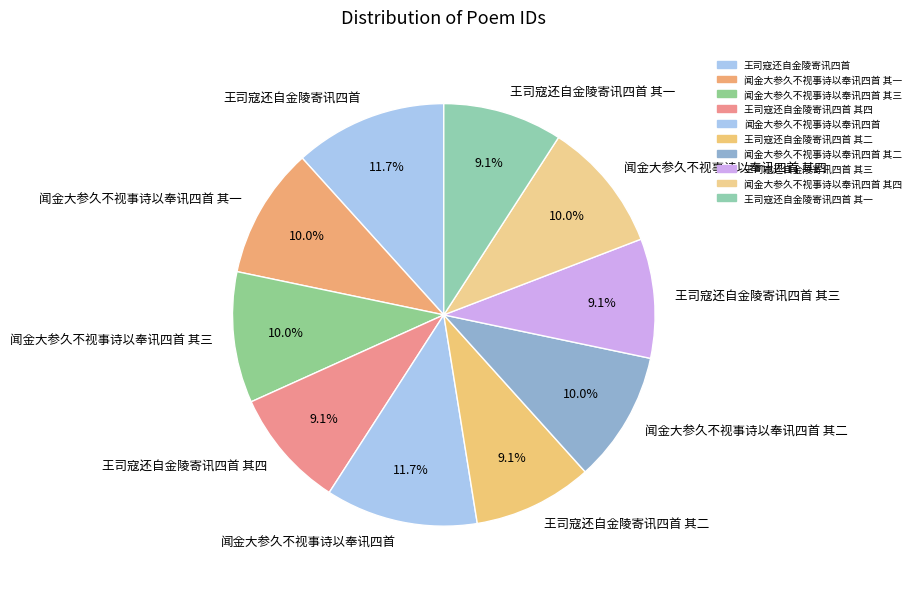

True or false: 王司寇还自金陵寄讯四首 其四 accounts for 15% of the total.

False